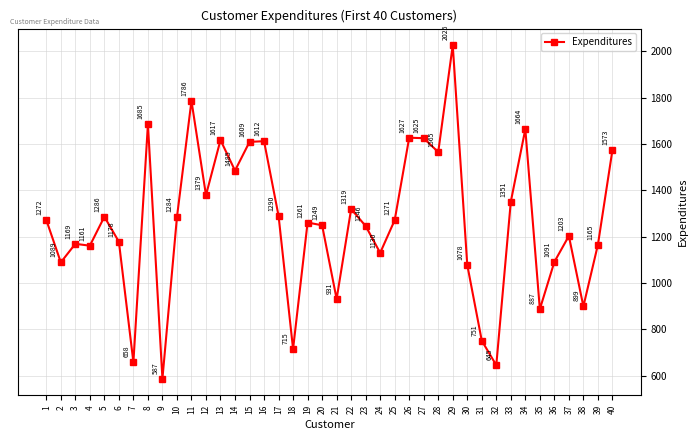

Reading right to left, list all the values displayed in this chart.

40=1573	39=1165	38=899	37=1203	36=1091	35=887	34=1664	33=1351	32=645	31=751	30=1078	29=2026	28=1565	27=1625	26=1627	25=1271	24=1130	23=1246	22=1319	21=931	20=1249	19=1261	18=715	17=1290	16=1612	15=1609	14=1485	13=1617	12=1379	11=1786	10=1284	9=587	8=1685	7=658	6=1178	5=1286	4=1161	3=1169	2=1089	1=1272